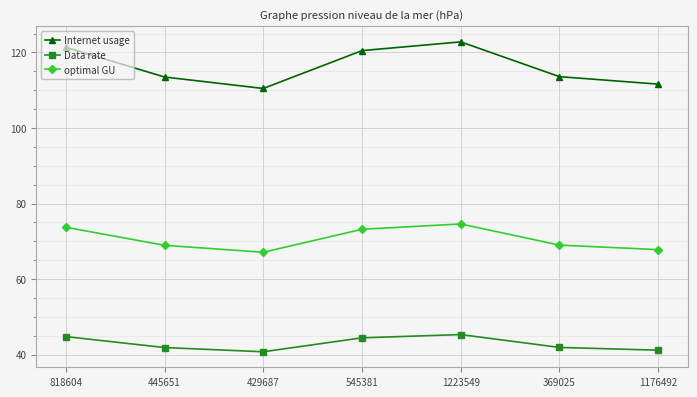

List the series in order of their peak value, highest first.

Internet usage, optimal GU, Data rate